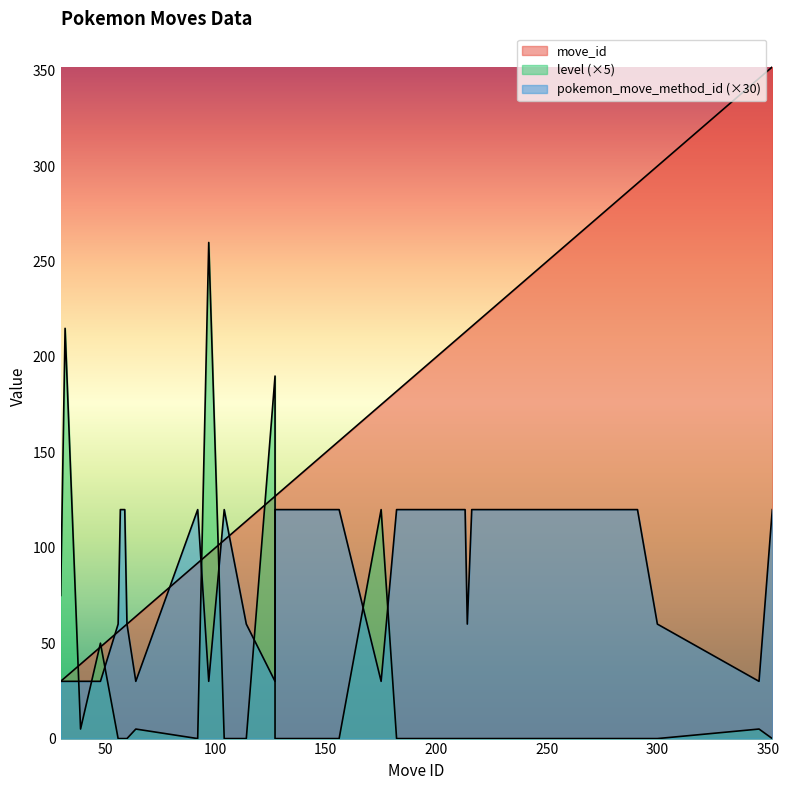

True or false: move_id has more than 1 interior local peaks.

False